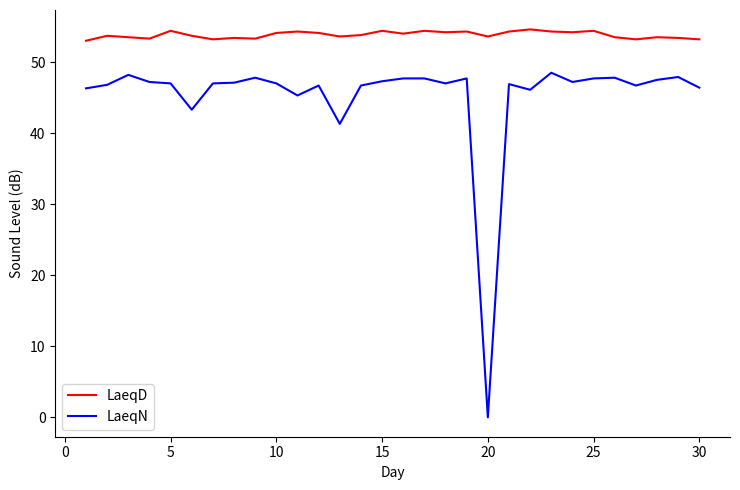

What is the lowest value of the LaeqD series?

53.0